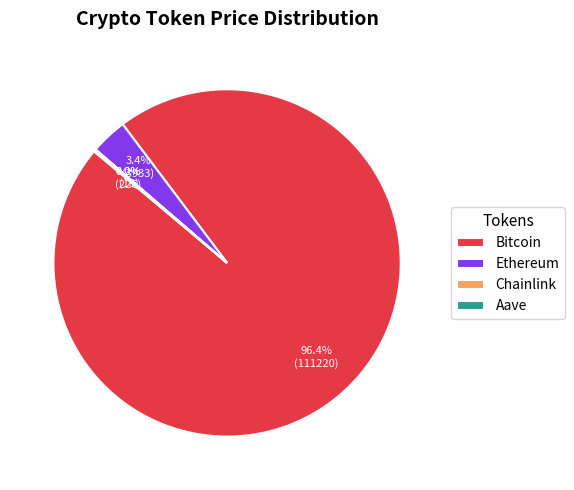

What is the majority slice?

Bitcoin